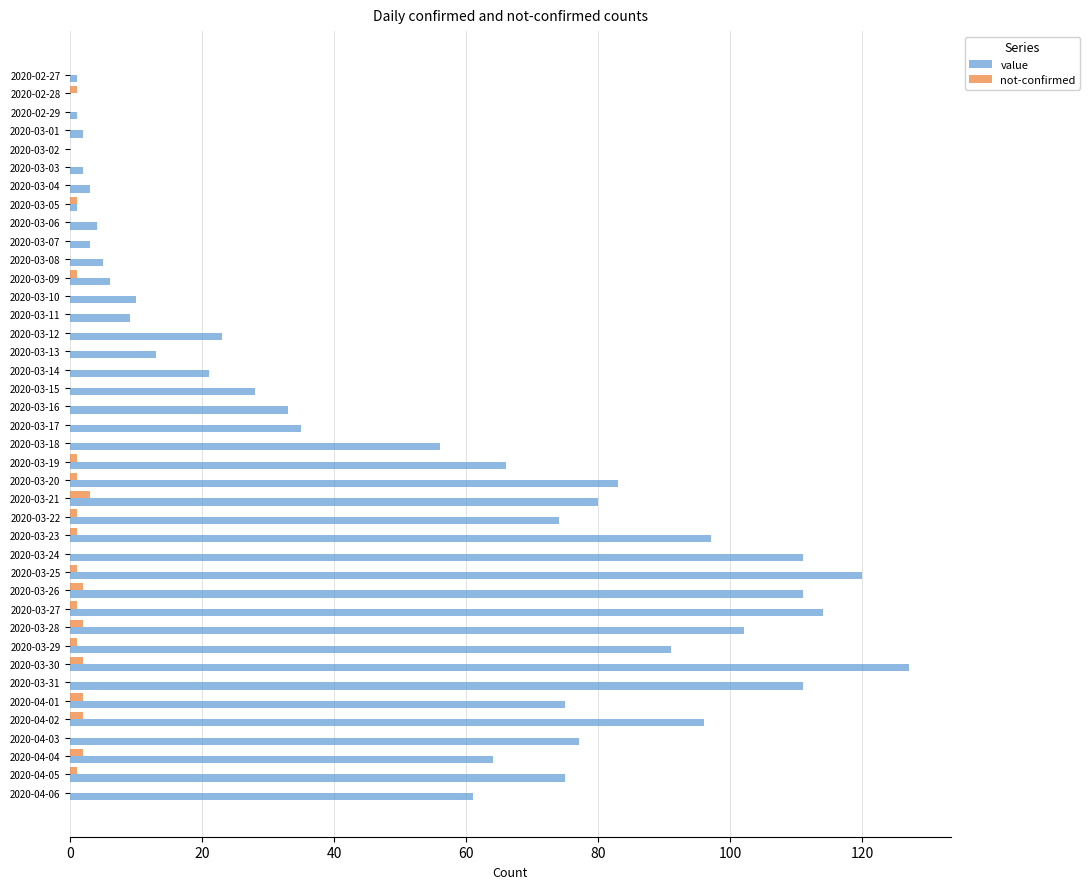

What is the sum of all value values?

1991